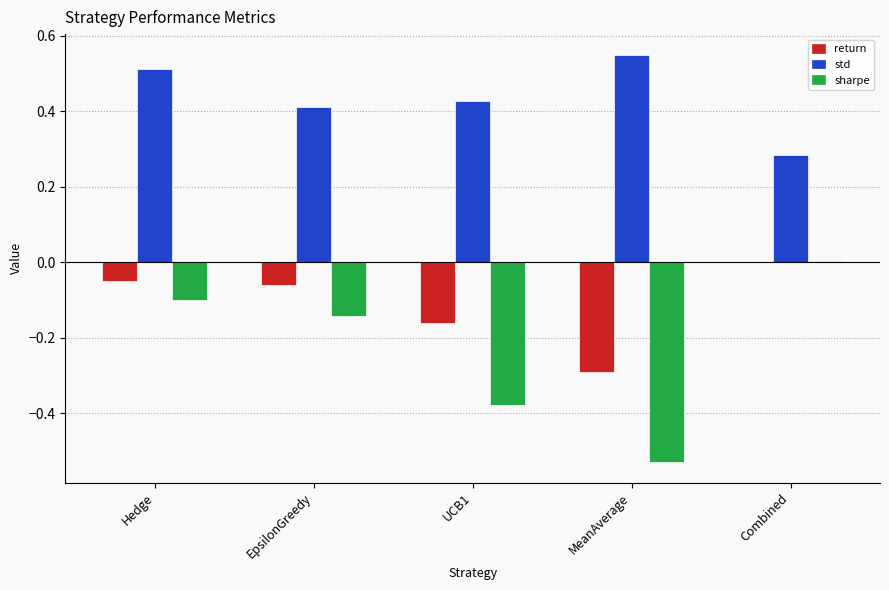

What is the difference between the sharpe values at MeanAverage and UCB1?

0.2